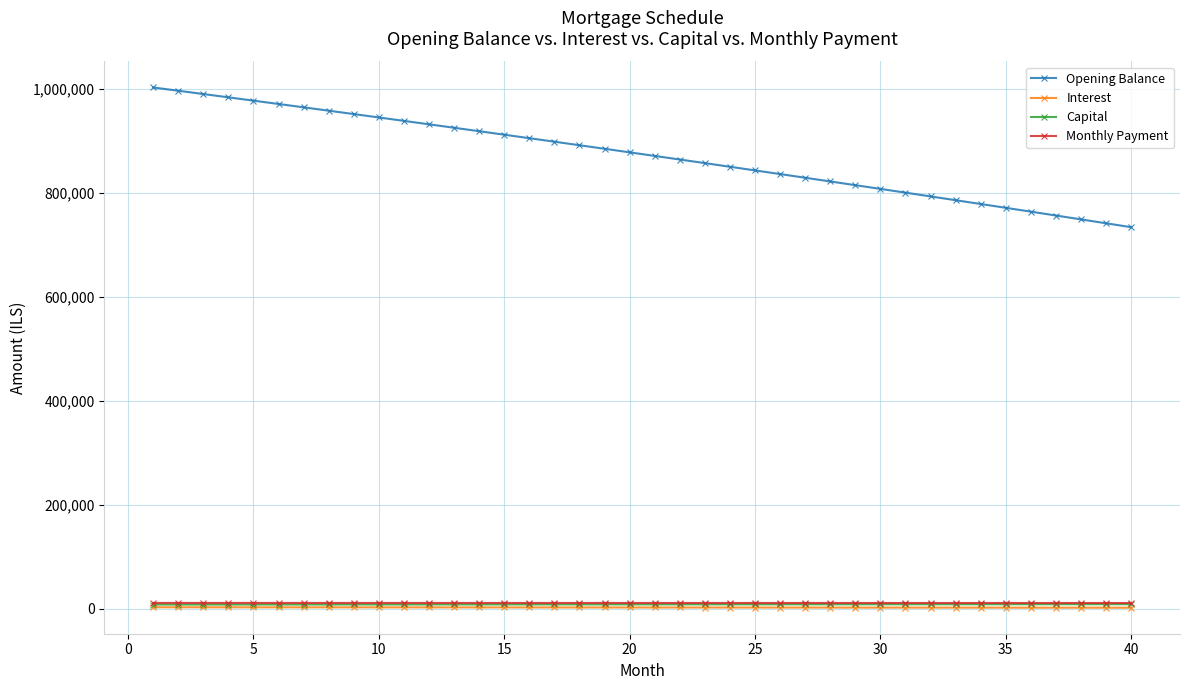

Which series has the widest spread of values?

Opening Balance